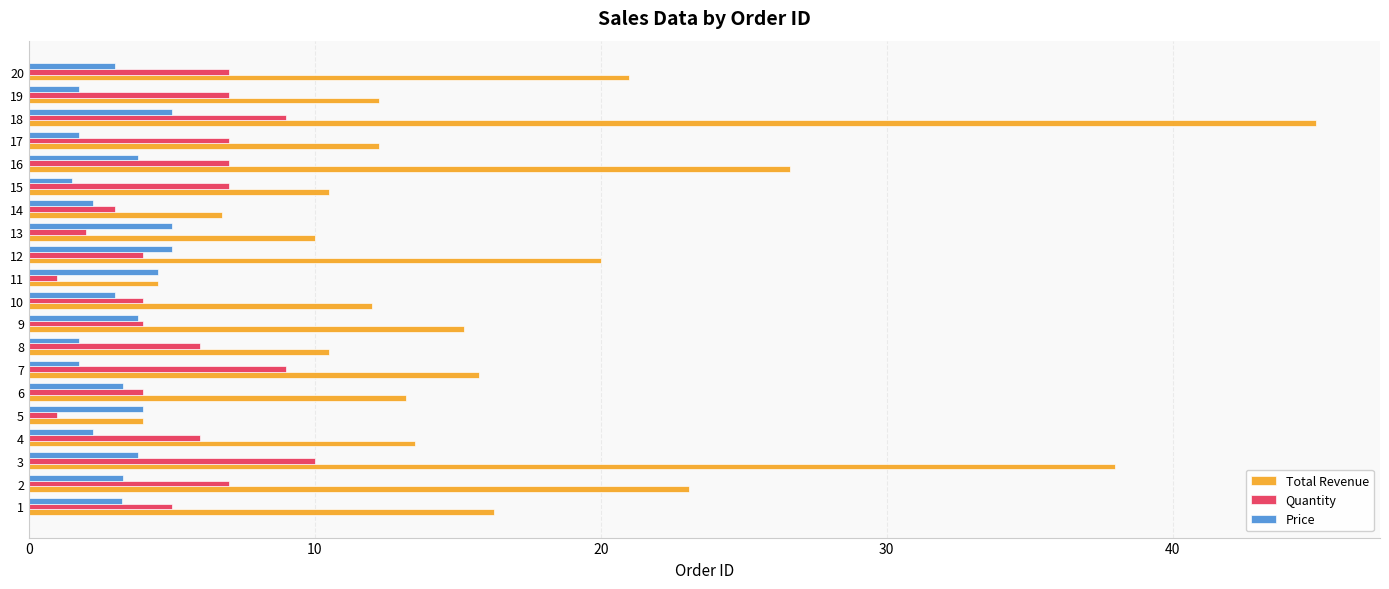

Is the value of Total Revenue at 15 greater than the value of Price at 14?

Yes